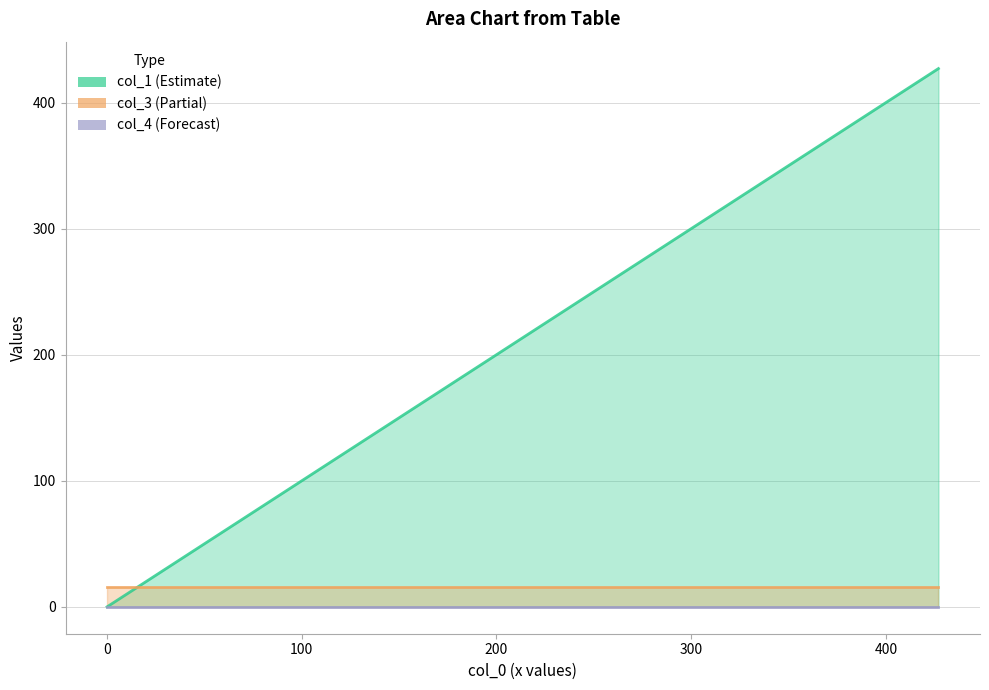

What is the difference between the highest and lowest values at 0.0?

16.0